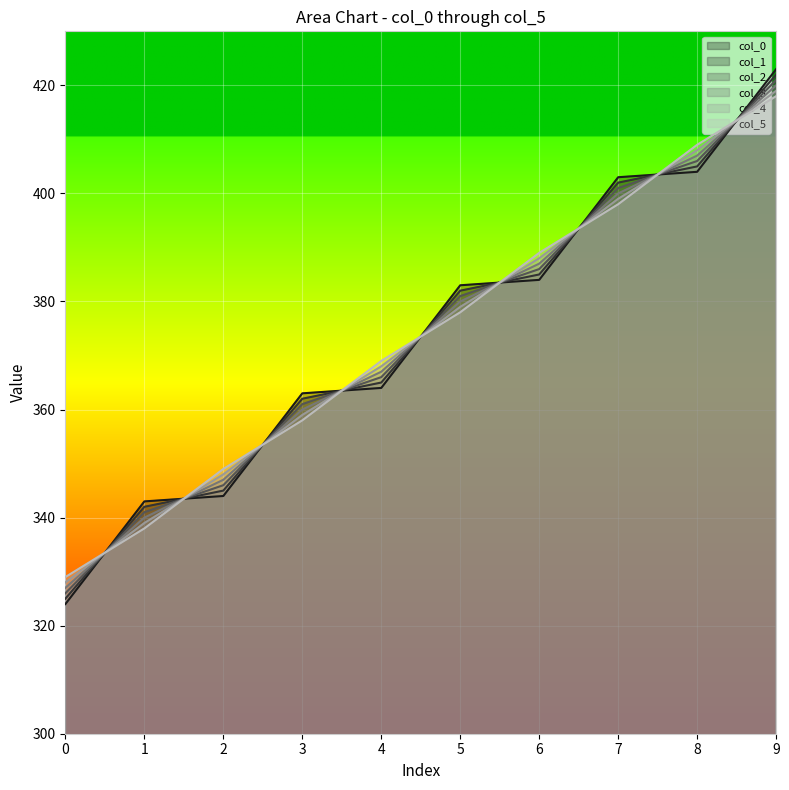

At which label does col_5 first exceed 378?

5